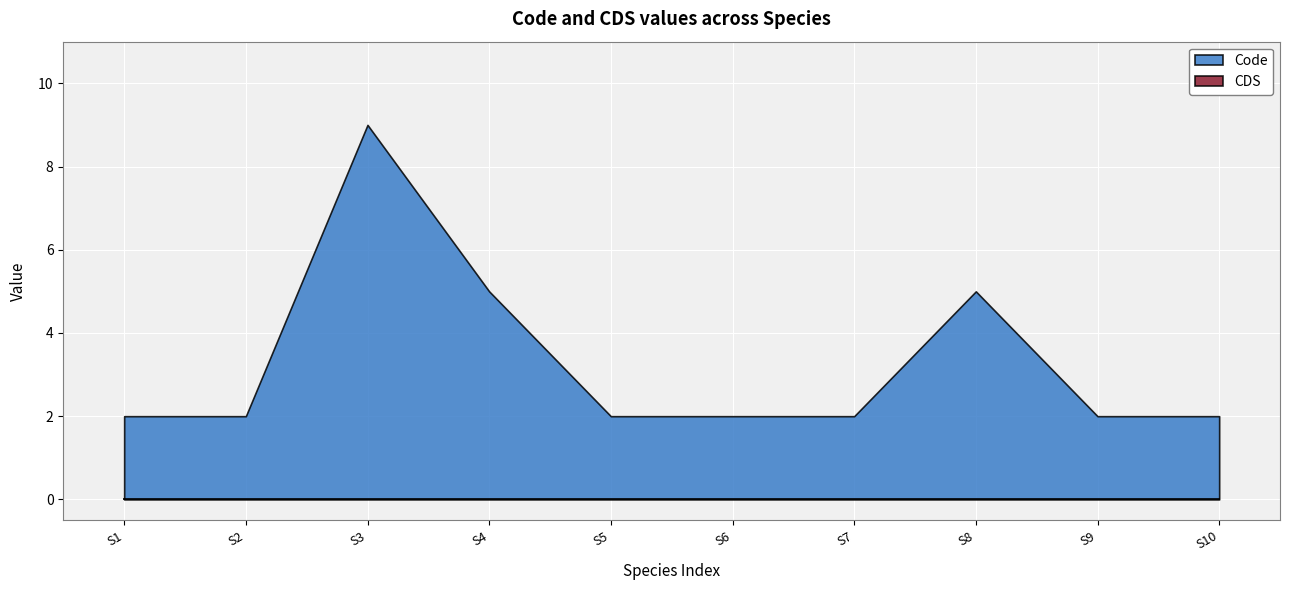

What is the greatest value displayed?

9